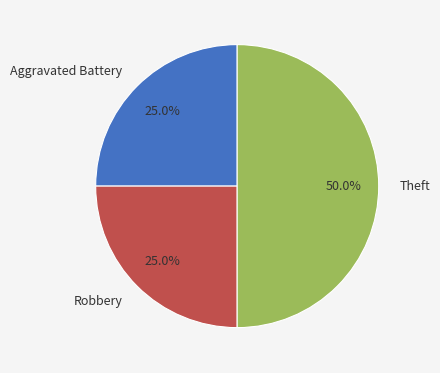

Is the sum of Aggravated Battery and Theft greater than half?

Yes